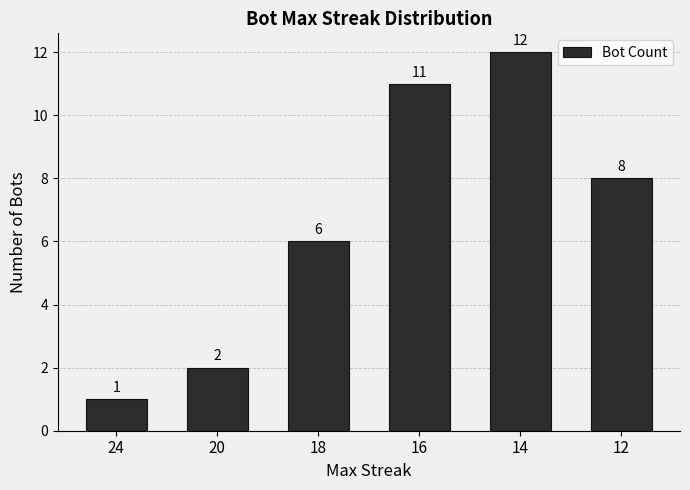

Reading left to right, what are all the values shown in this chart?

1	2	6	11	12	8